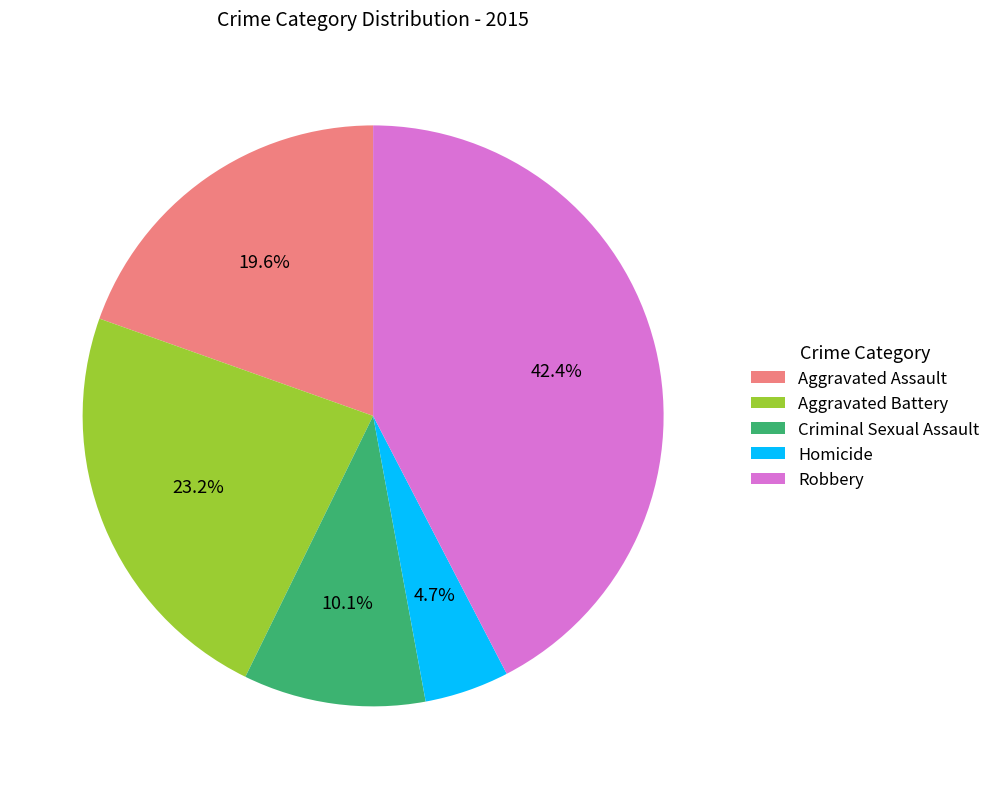

To the nearest percent, what is the difference between the Homicide and Robbery slice percentages?

38%